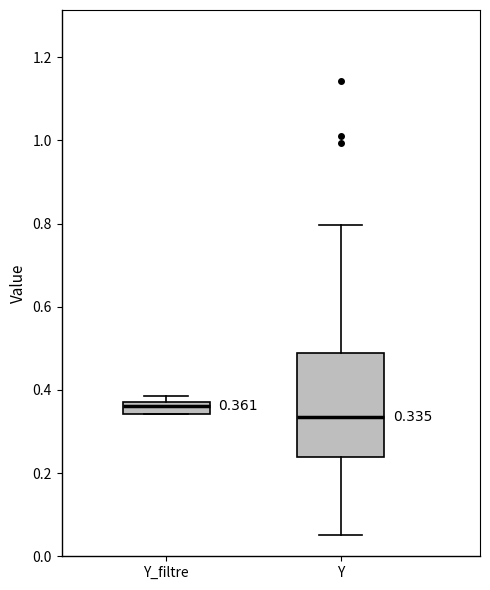

Which box has the highest median line?

Y_filtre